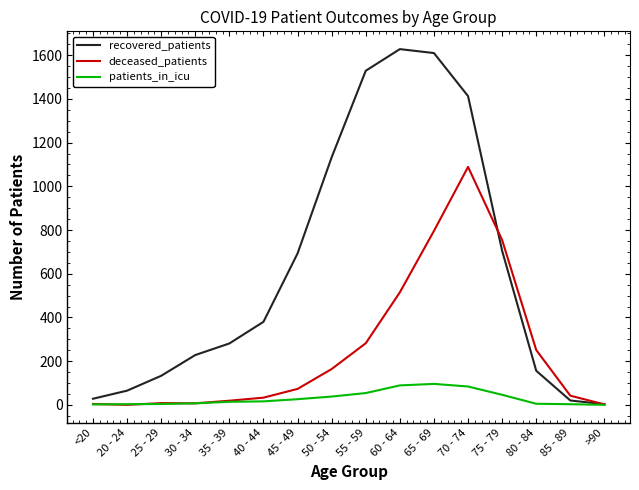

Between 35 - 39 and 55 - 59, which series saw the biggest shift?

recovered_patients